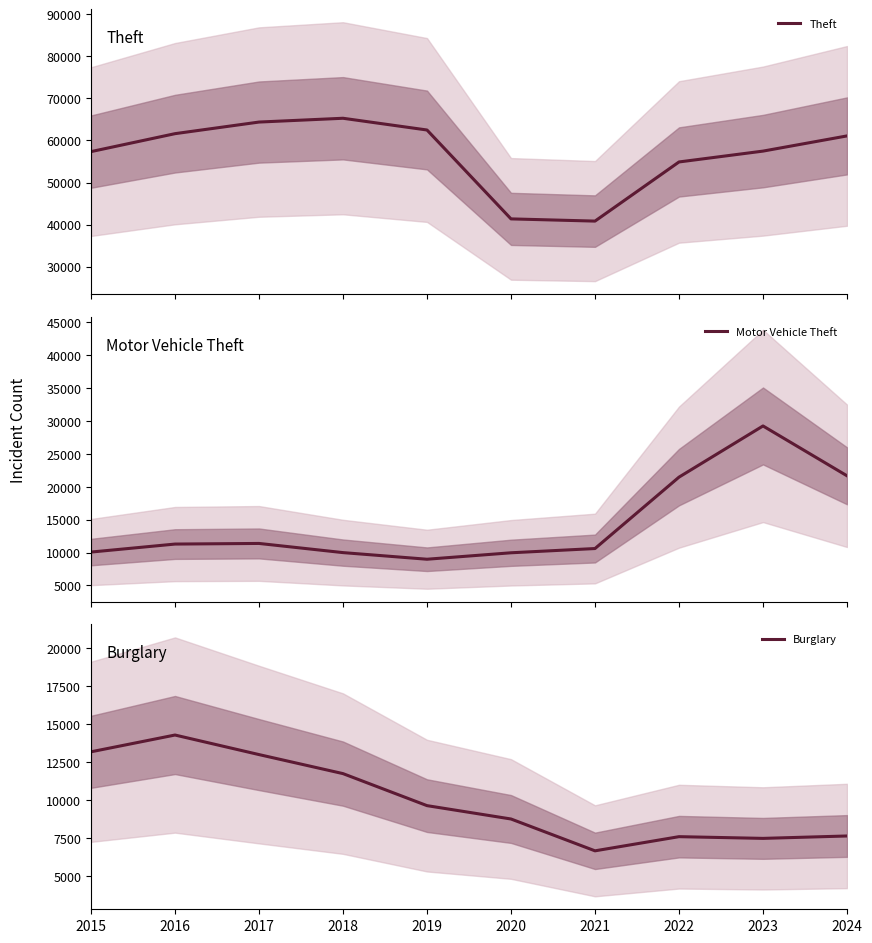

Reading left to right, what are all the values shown in this chart?

Theft: 2015=57352	2016=61623	2017=64386	2018=65290	2019=62497	2020=41346	2021=40819	2022=54892	2023=57474	2024=61090
Motor Vehicle Theft: 2015=10068	2016=11285	2017=11380	2018=9985	2019=8978	2020=9959	2021=10605	2022=21467	2023=29253	2024=21672
Burglary: 2015=13184	2016=14289	2017=13001	2018=11747	2019=9638	2020=8758	2021=6661	2022=7594	2023=7481	2024=7639